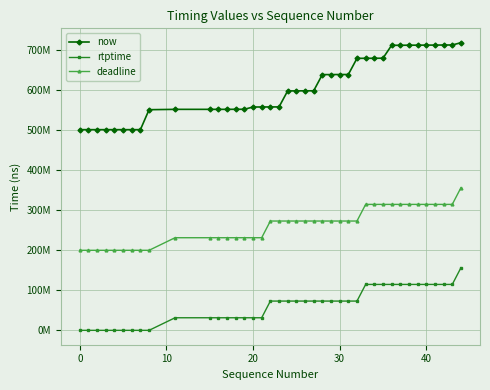

Is this an area chart (filled region under the line)?

No